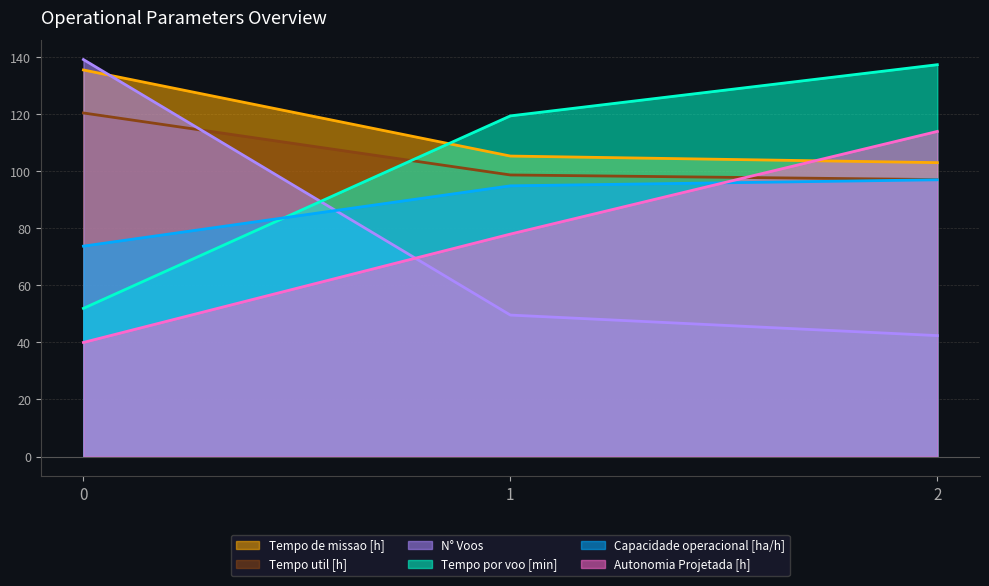

What is the sum of the N° Voos values at 1 and 2?

92.0